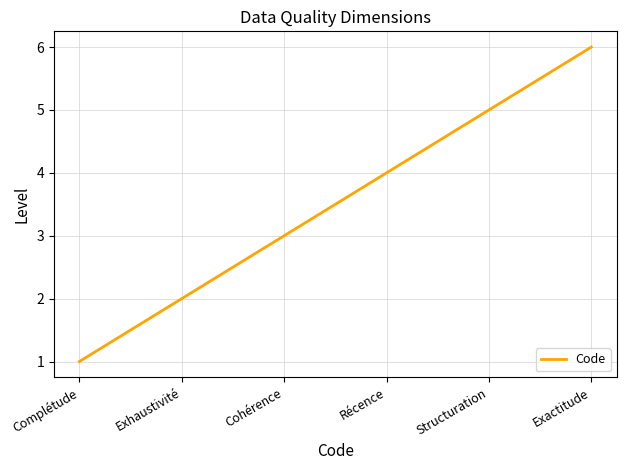

List the labels in order of value, smallest first.

Complétude, Exhaustivité, Cohérence, Récence, Structuration, Exactitude